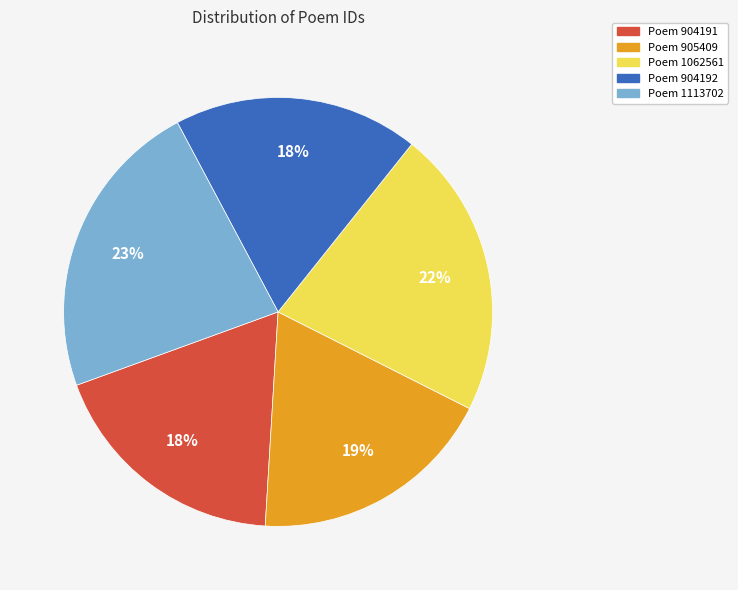

To the nearest percent, what is the difference between the Poem 905409 and Poem 1062561 slice percentages?

3%